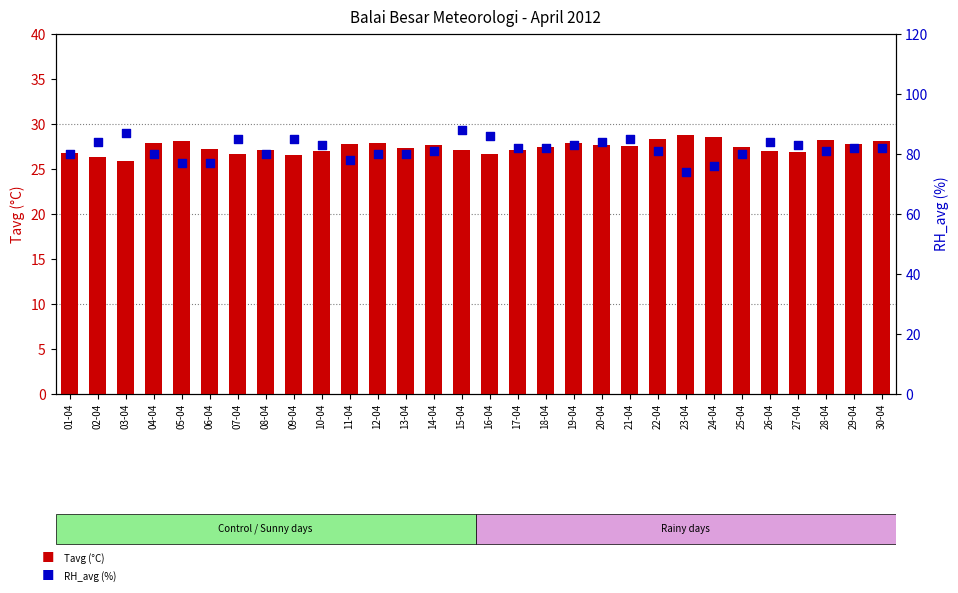

Which series reaches the minimum Y coordinate?

Tavg (°C)